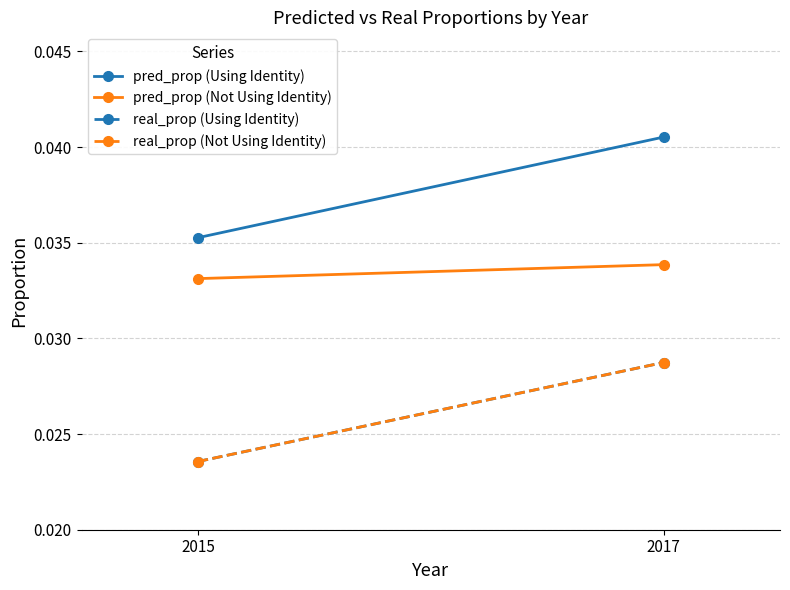

What is the sum of the pred_prop (Not Using Identity) values at 2015 and 2017?

0.1